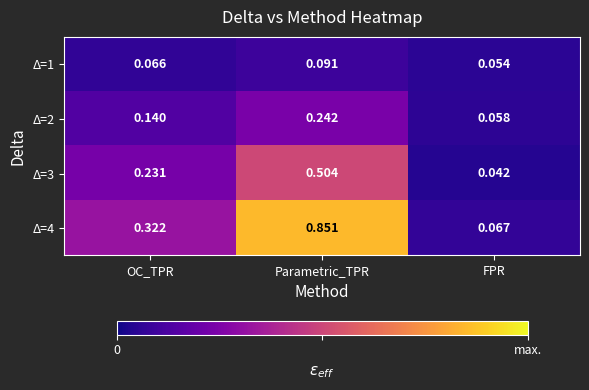

At how many categories does at least one series exceed 0?

3